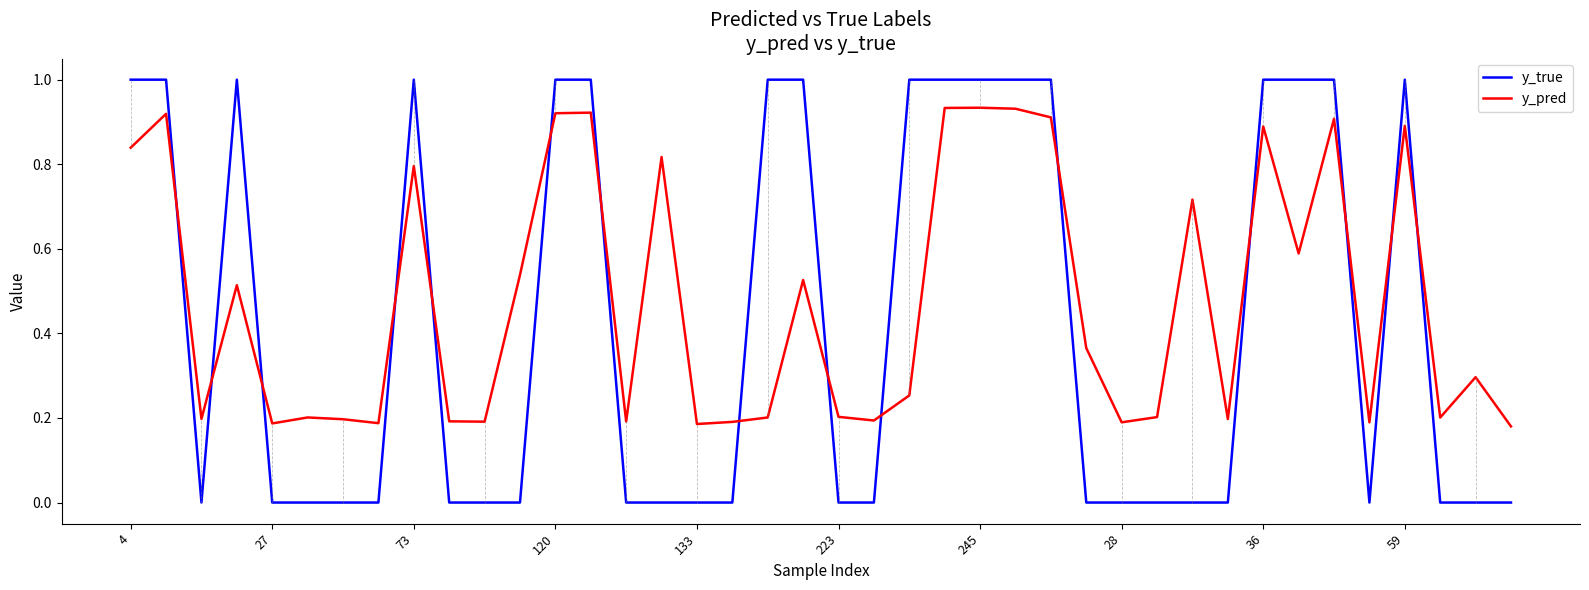

List the series in order of their overall mean, highest first.

y_pred, y_true